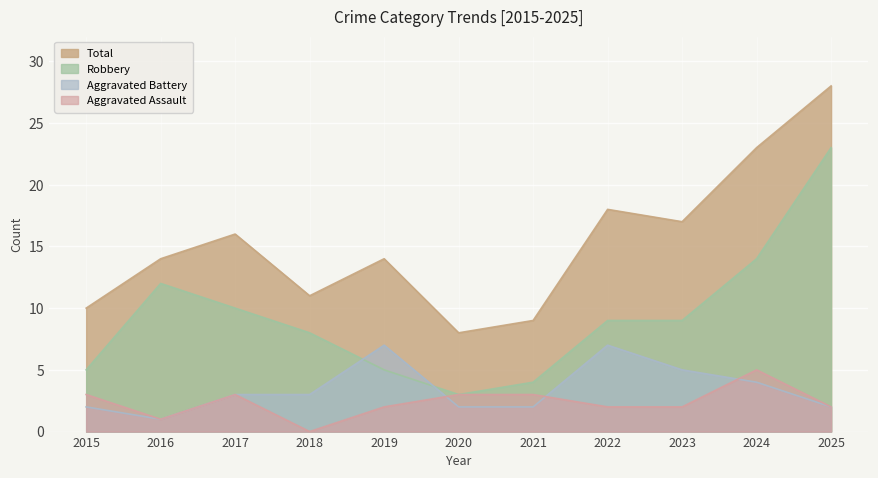

How many data points in Aggravated Battery are less than 3?

5